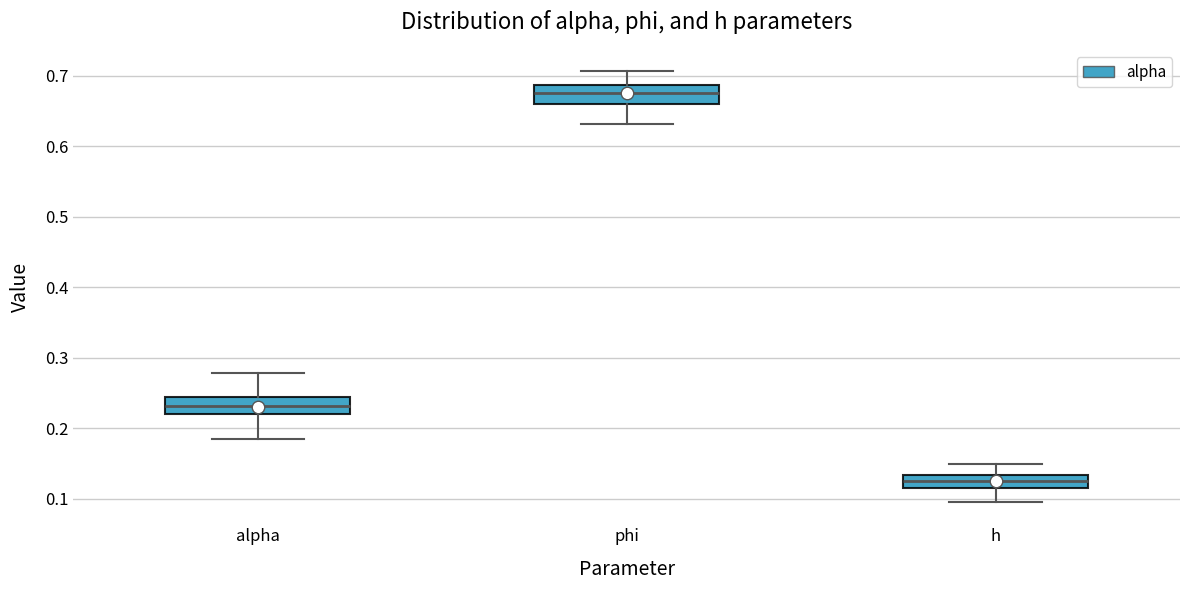

Where does the upper whisker of the box for alpha end on the y-axis? The values are not printed on the chart, so give them approximately, as read against the axis.

0.28